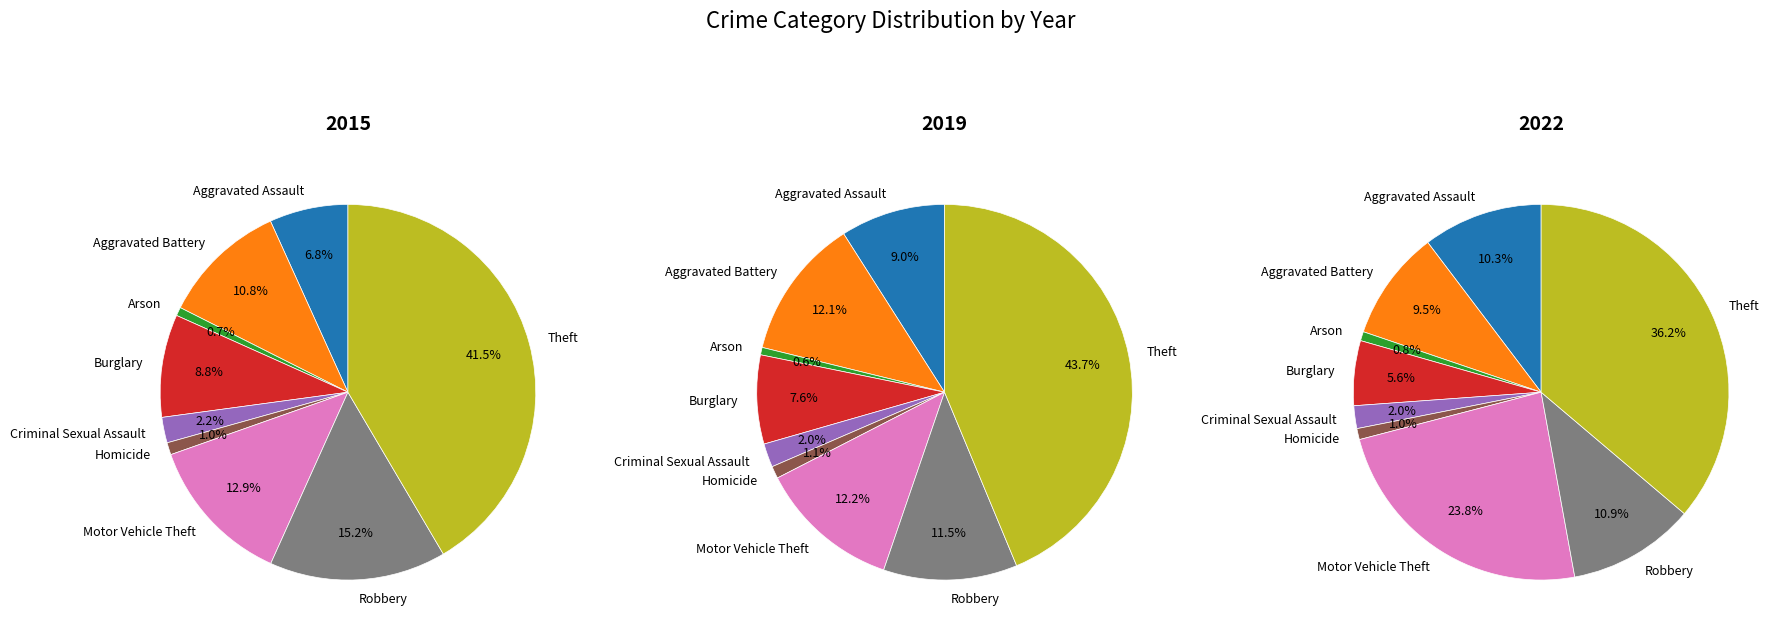

How many segments does this pie chart have?

9